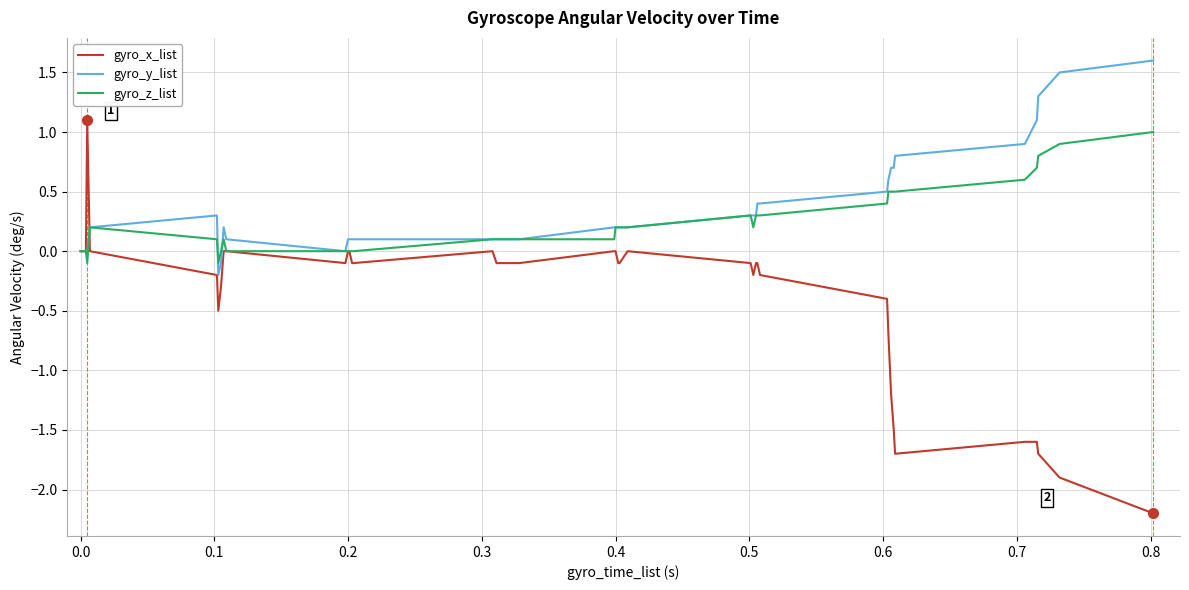

Which series ends up on top after the final intersection of gyro_y_list and gyro_x_list?

gyro_y_list